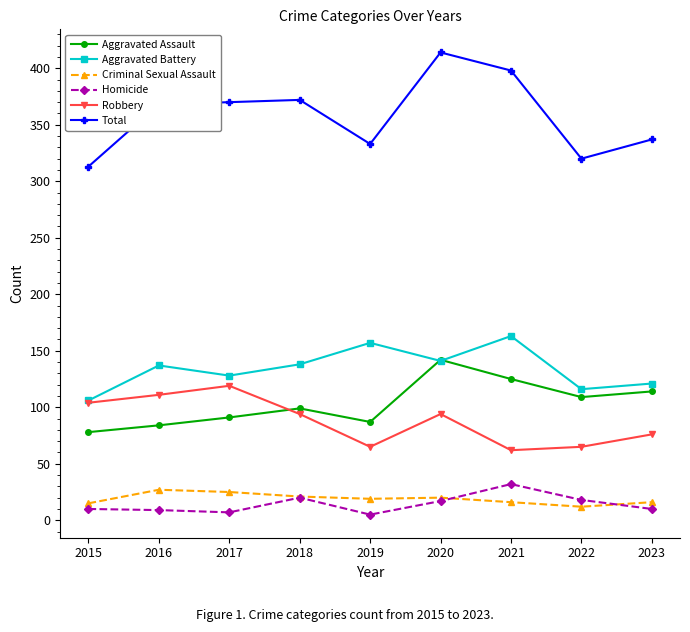

What is the difference between the highest and lowest values at 2021?

382